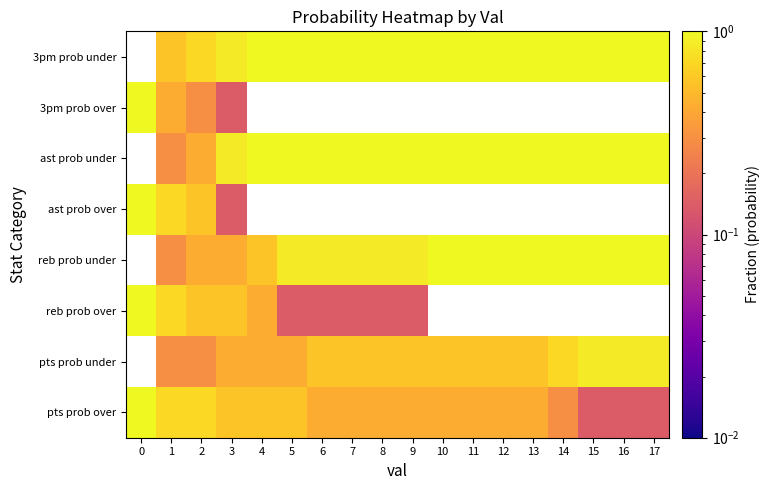

Which series has the largest total across all categories?

pts prob over